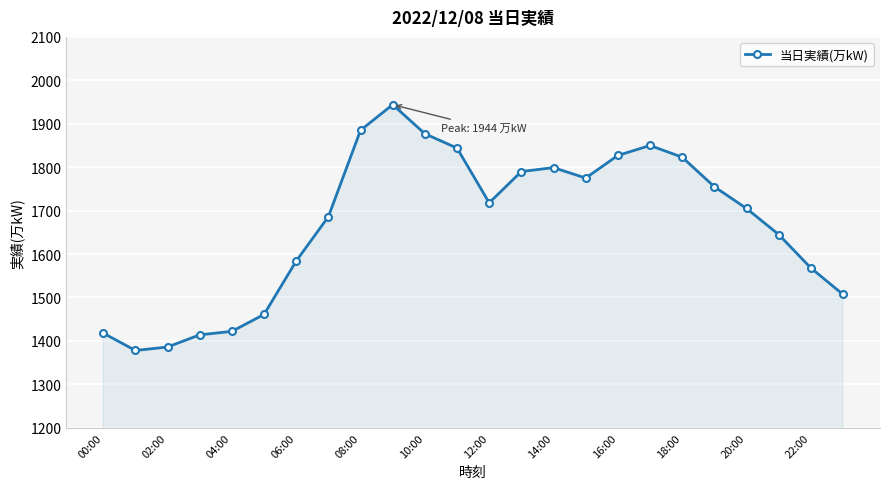

What is the difference between the maximum and minimum values?

566